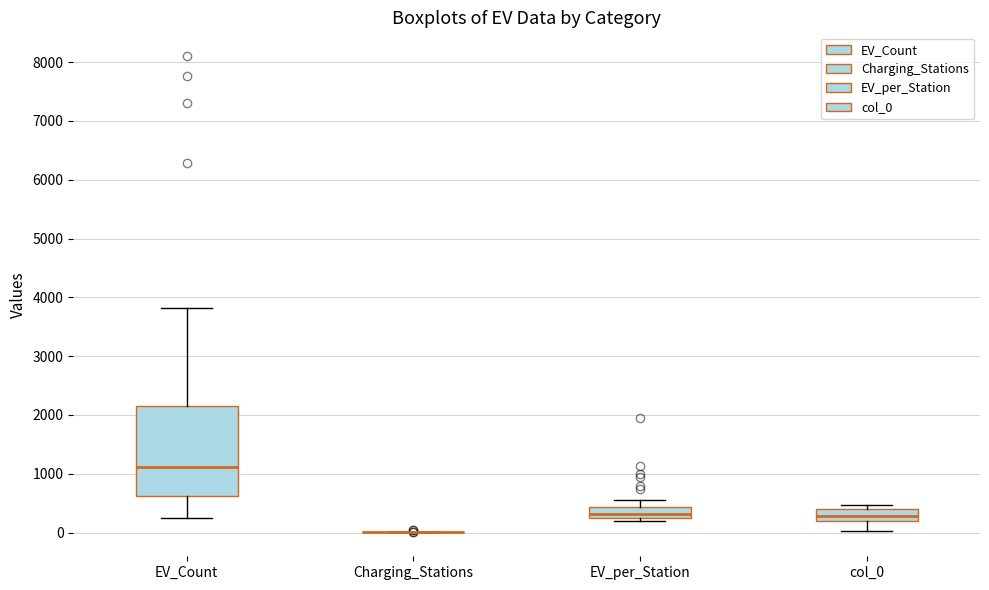

Reading left to right, read every box against the y-axis: the position of its median line, the range the box covers, and the ends of its whiskers. The values are not printed on the chart, so give them approximately, as read against the axis.

EV_Count: median 1100, box 600 to 2200, whiskers 200 to 3800
Charging_Stations: box collapsed to a line at 0, whiskers 0 to 0
EV_per_Station: median 300, box 200 to 400, whiskers 200 (just below the box's lower edge) to 500
col_0: median 300, box 200 to 400, whiskers 0 to 500